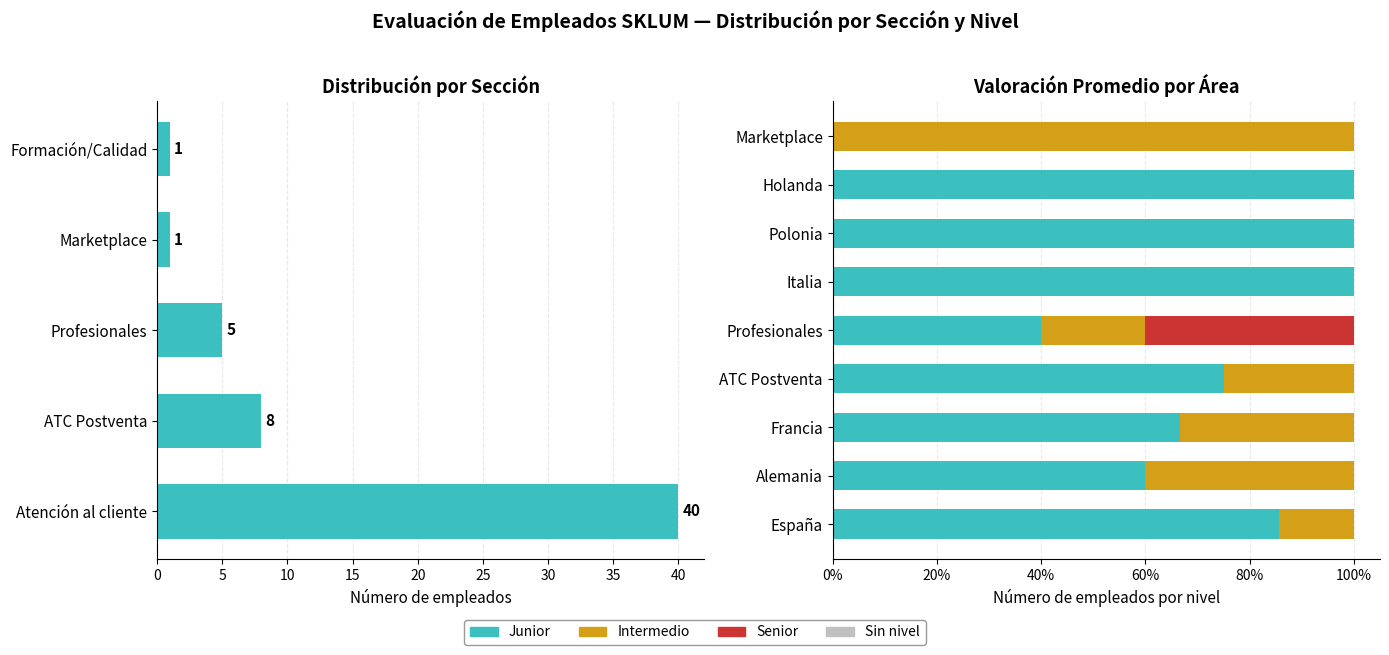

List the series in order of their peak value, lowest first.

Sin nivel, Senior, Junior, Intermedio